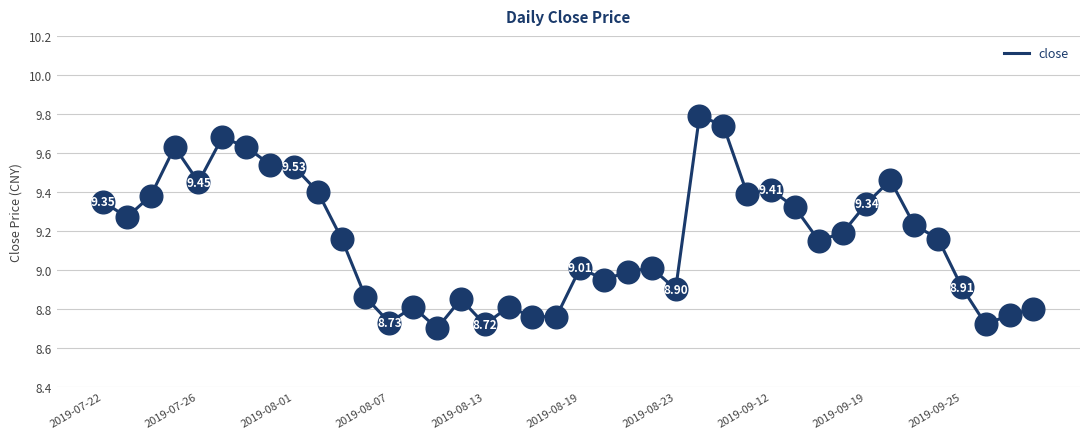

What is the difference between the maximum and minimum values?

1.1